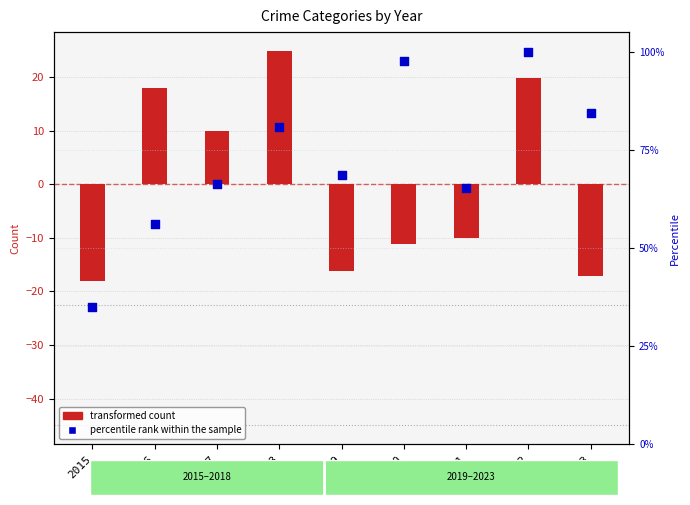

Is the value of transformed count at 2019 greater than the value of percentile rank within the sample at 2021?

No